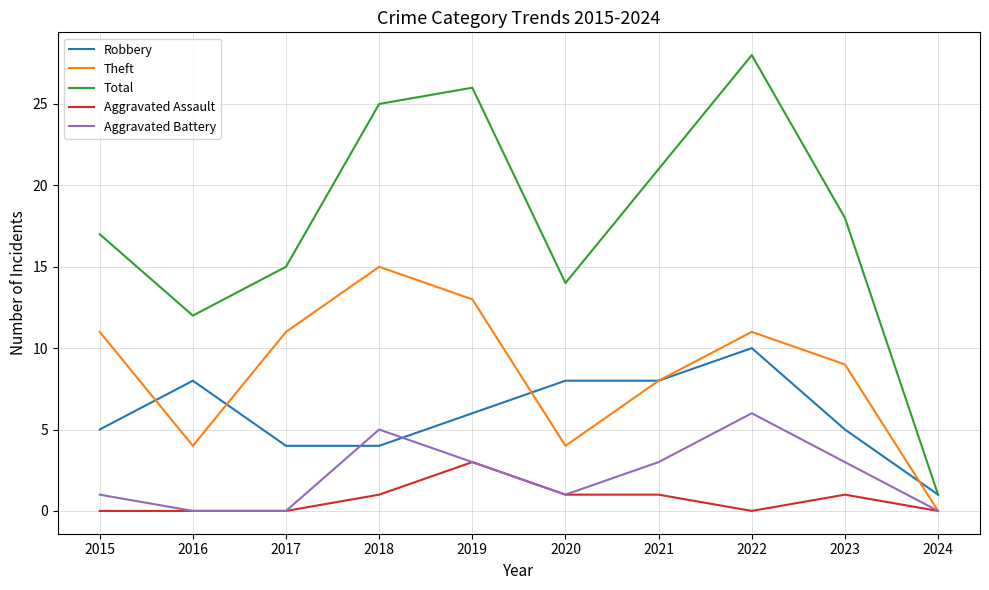

Reading left to right, list all the values displayed in this chart.

Robbery: 5	8	4	4	6	8	8	10	5	1
Theft: 11	4	11	15	13	4	8	11	9	0
Total: 17	12	15	25	26	14	21	28	18	1
Aggravated Assault: 0	0	0	1	3	1	1	0	1	0
Aggravated Battery: 1	0	0	5	3	1	3	6	3	0